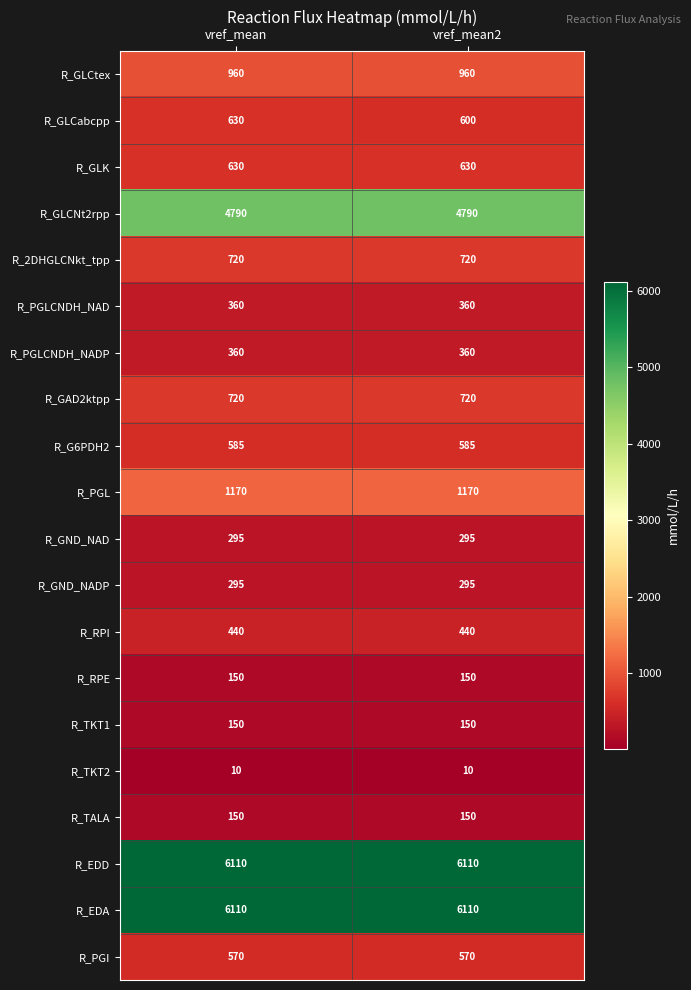

What is the average value of the R_TKT2 series?

10